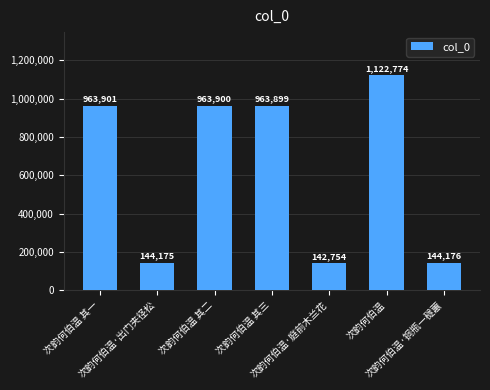

Approximately how many times larger is the value at 次韵何伯温 compared to 次韵何伯温·出门夹径松?

7.8